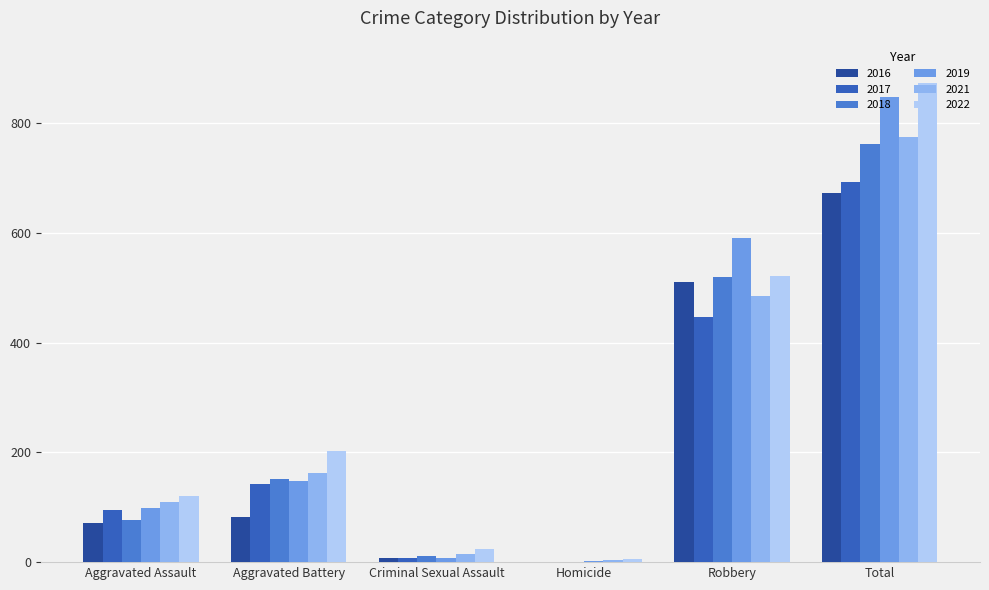

The 2016 series shows 48 at Aggravated Battery. True or false?

False